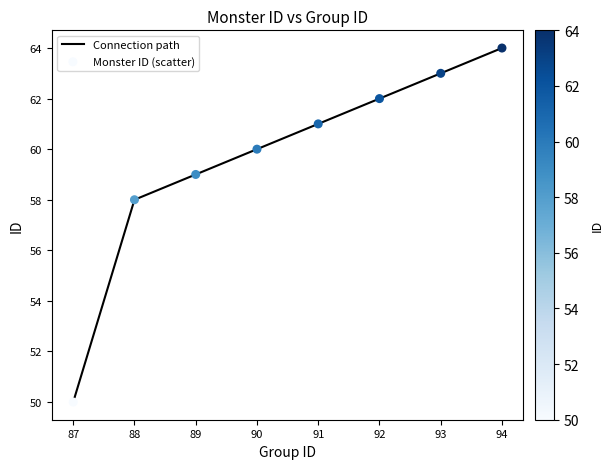

True or false: the data has more than 2 interior local peaks.

False